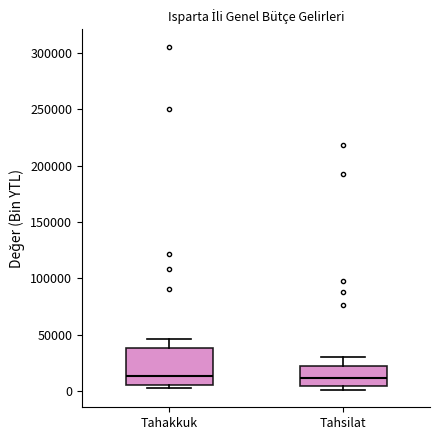

Where does the upper whisker of the box for Tahsilat end on the y-axis? The values are not printed on the chart, so give them approximately, as read against the axis.

30000